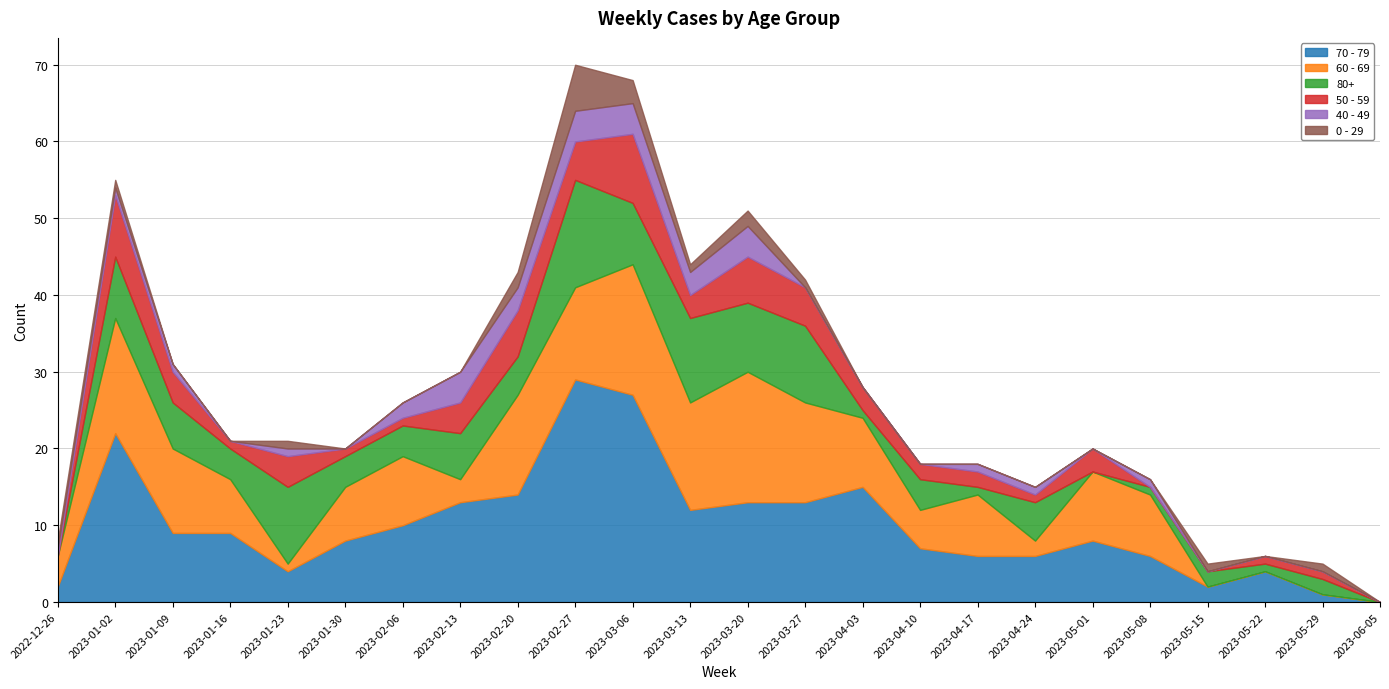

Which category has the lowest value across all series?

2023-06-05